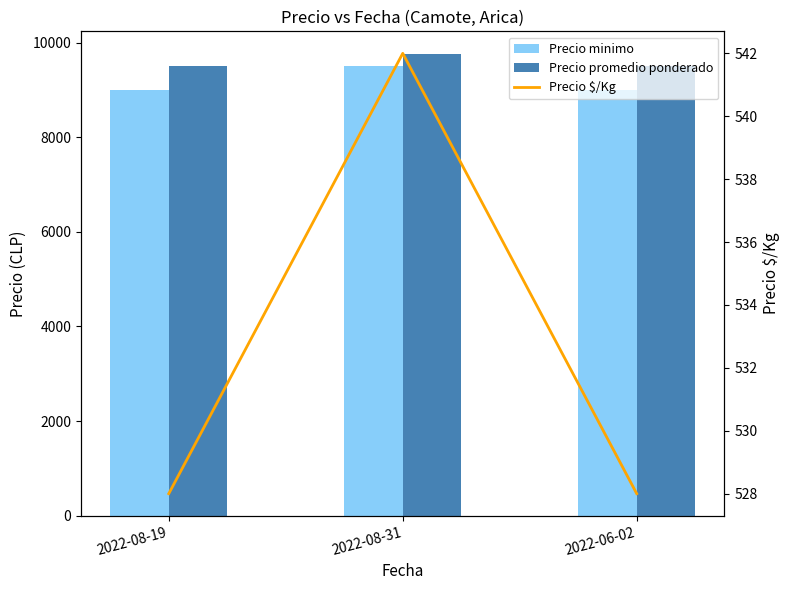

What is the label of the 1st bar from the left?

2022-08-19